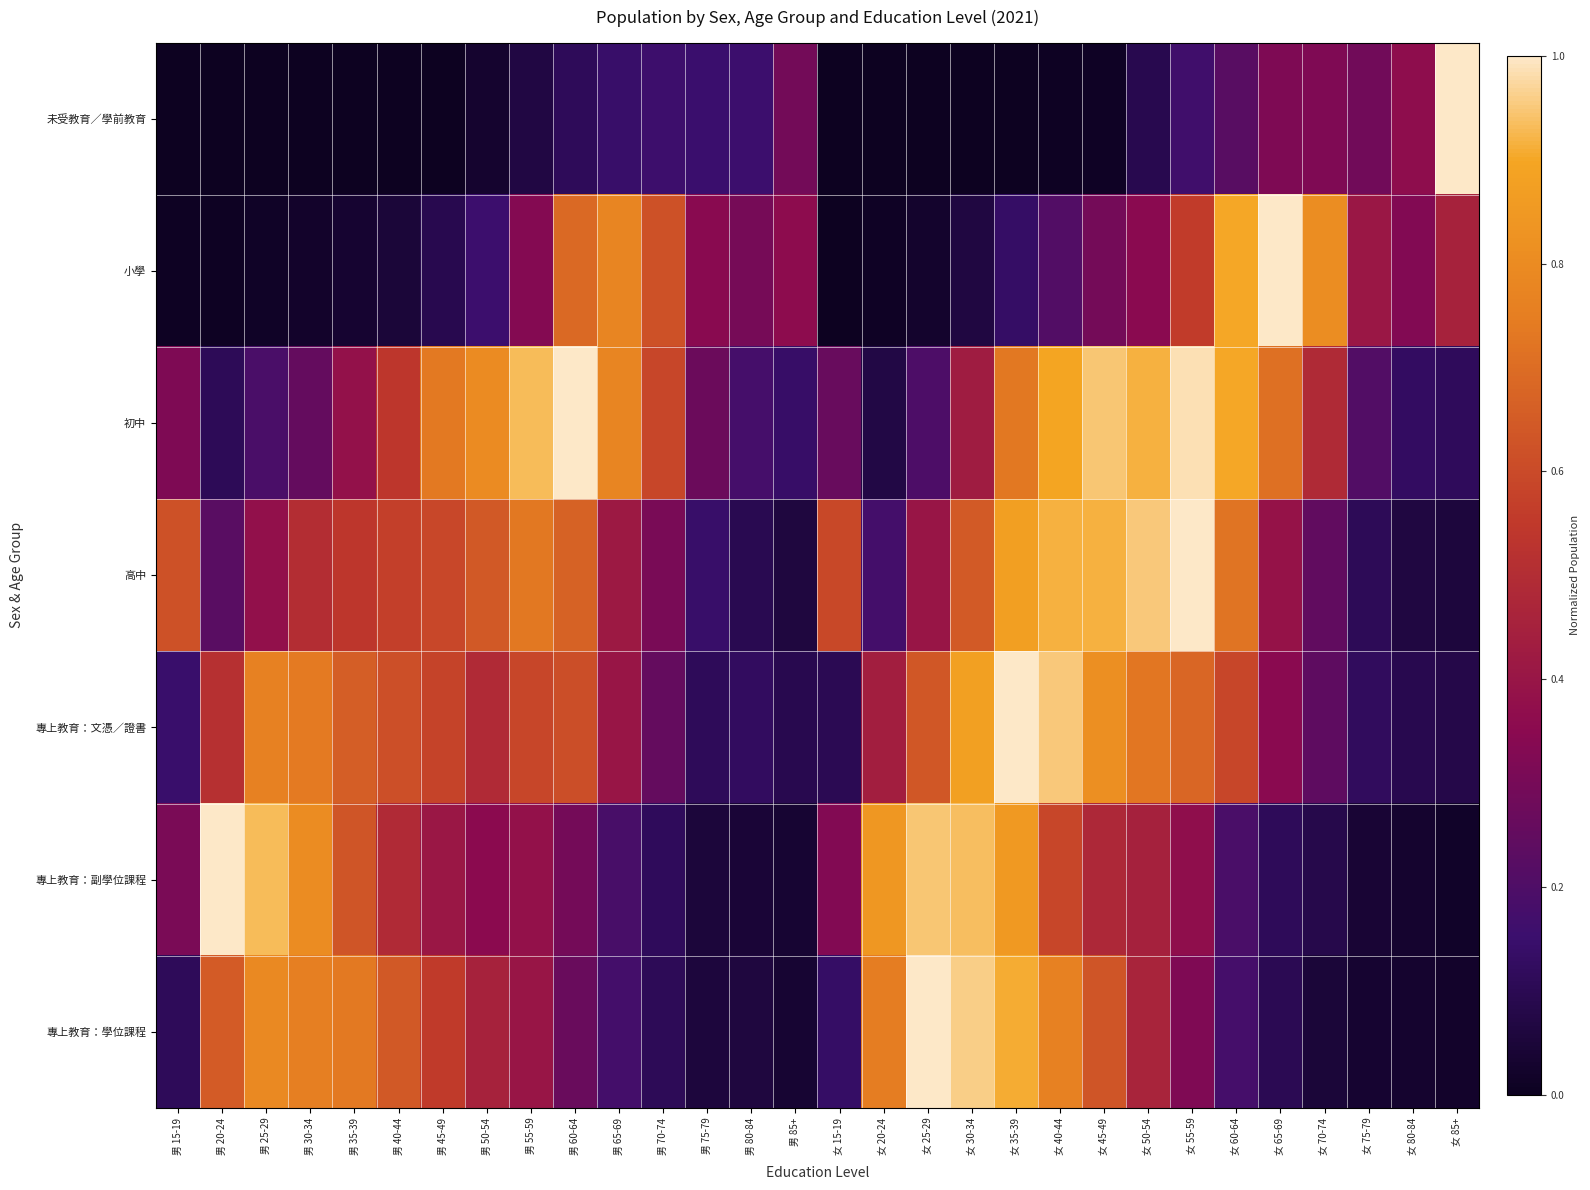

Between 女 60-64 and 男 45-49, which is larger?

女 60-64